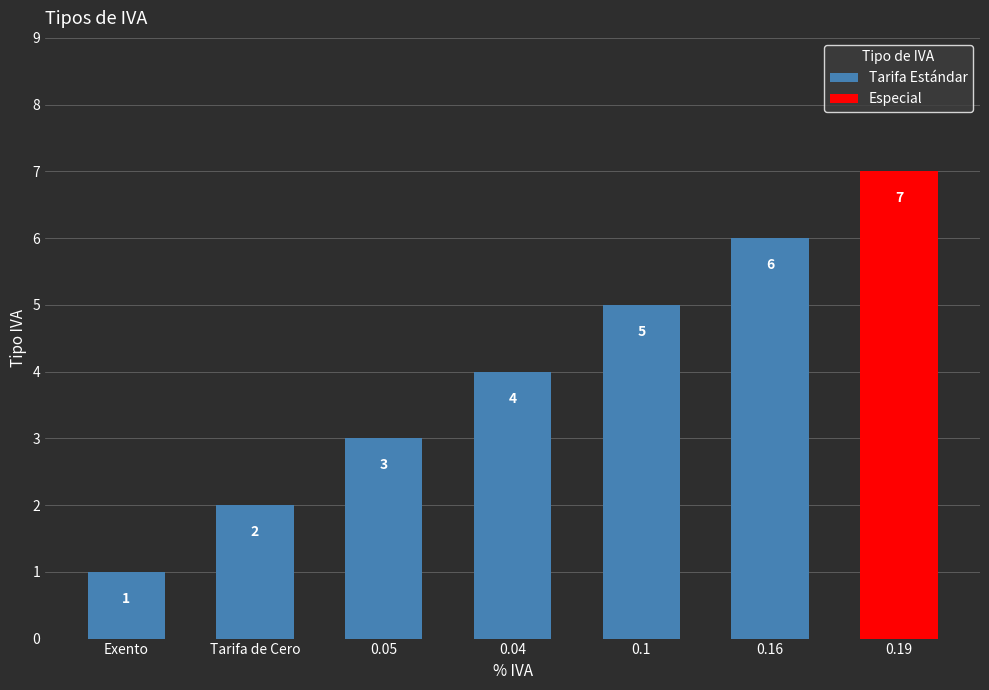

Count the Tarifa Estándar values in the range 2 to 5.

4